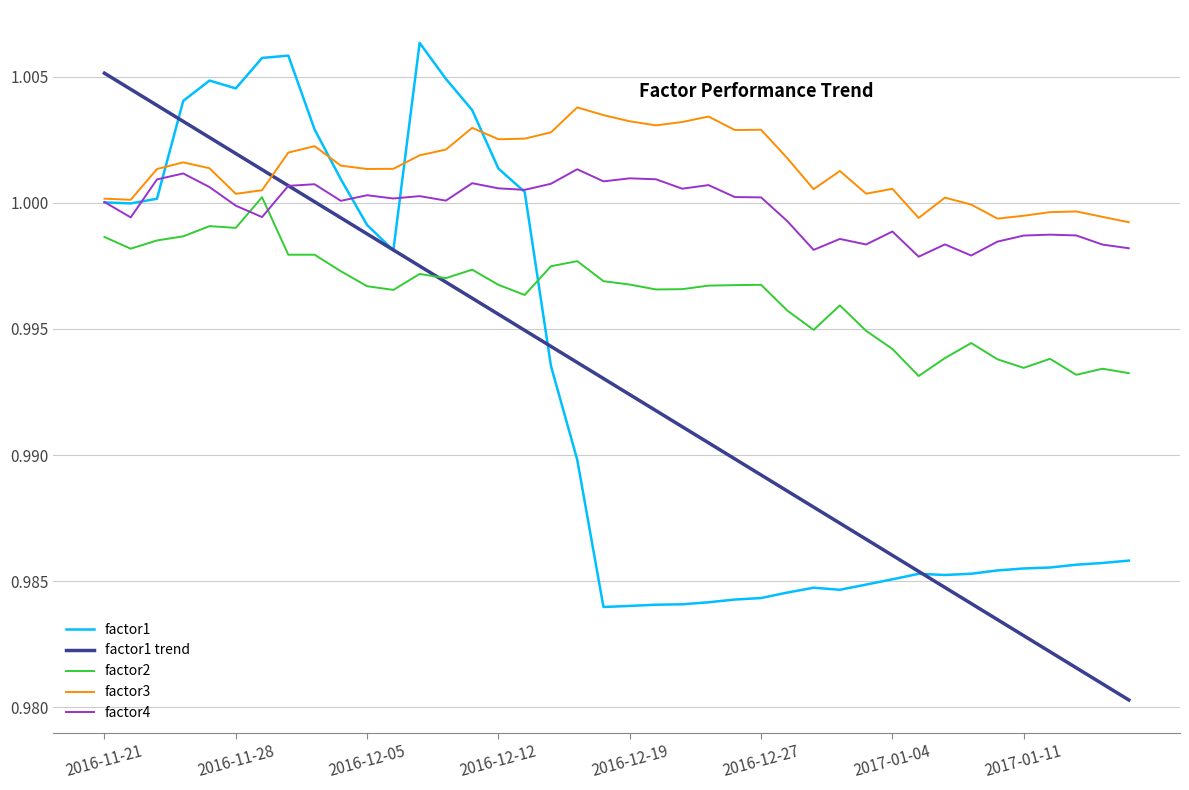

Which series has the largest total across all categories?

factor3